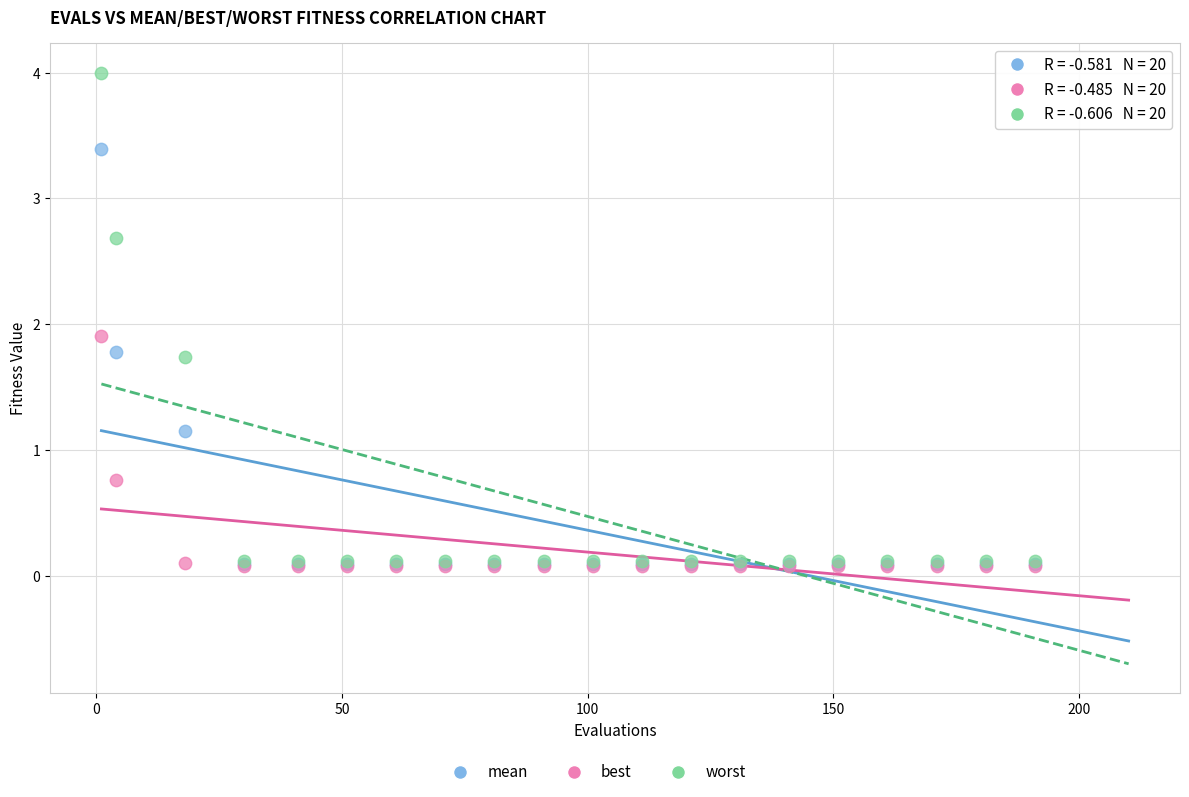

Across all series, what Y value is closest to 2?

1.9